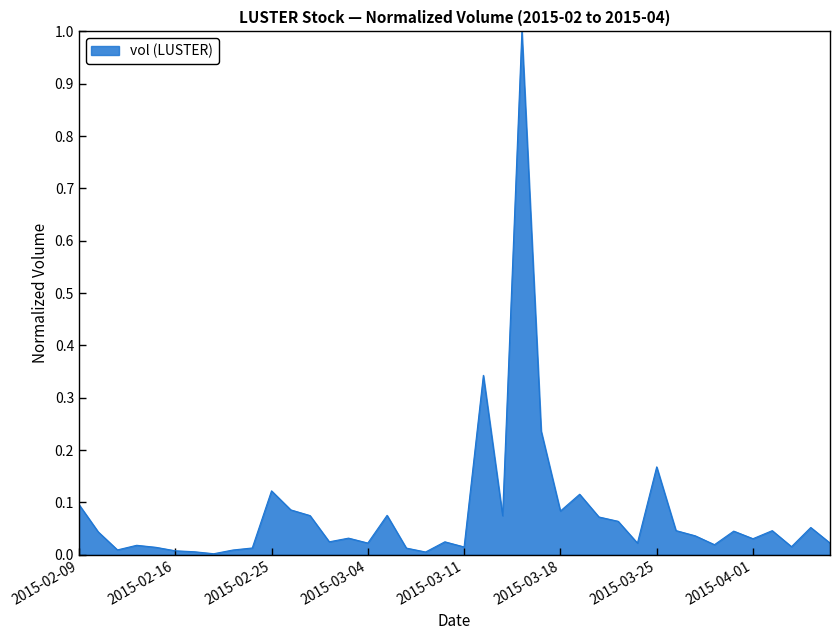

What is the maximum value shown in the chart?

1.0